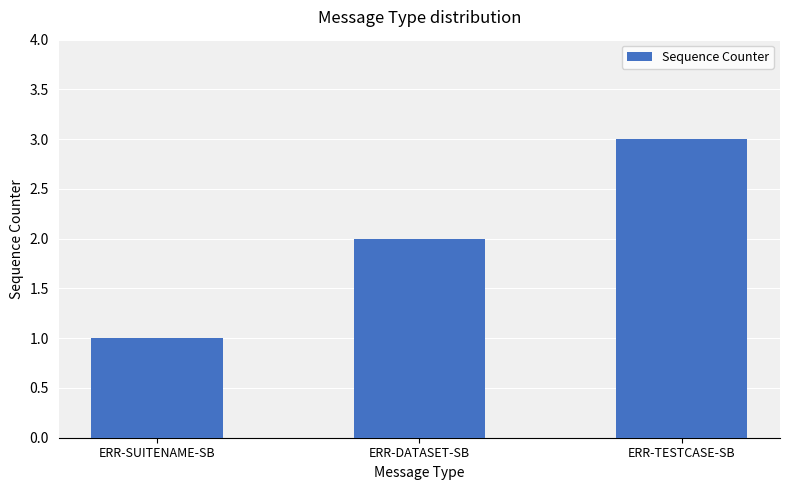

Count the values in the range 1 to 3.

3